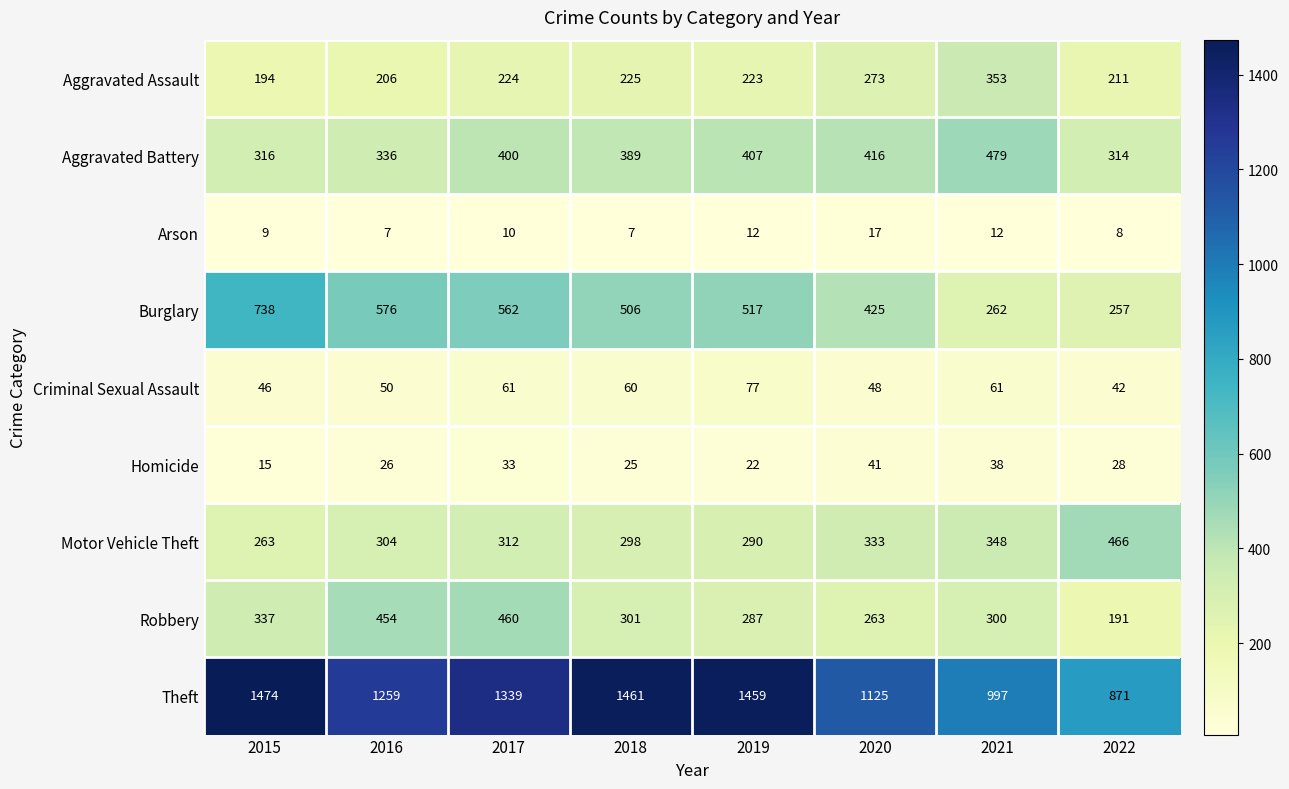

True or false: Arson has a value of 13 at 2022.

False